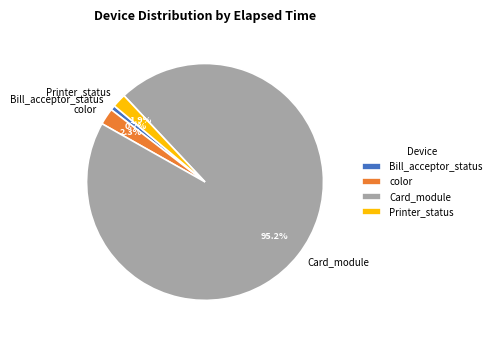

Which category has the smallest portion of the pie?

Bill_acceptor_status